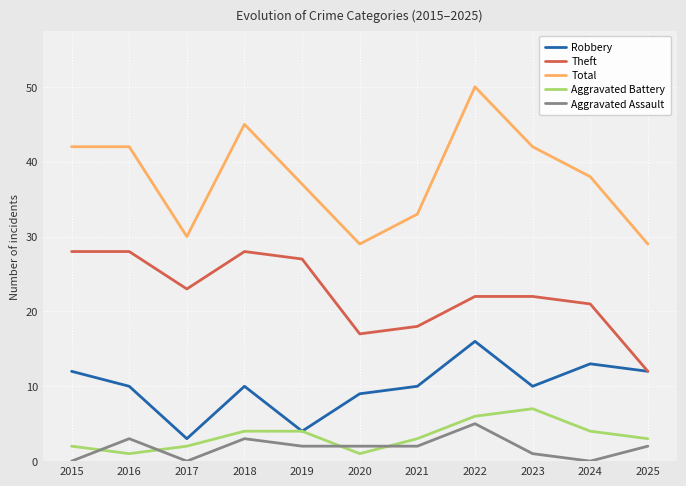

Reading left to right, what are all the values shown in this chart?

Robbery: 2015=12	2016=10	2017=3	2018=10	2019=4	2020=9	2021=10	2022=16	2023=10	2024=13	2025=12
Theft: 2015=28	2016=28	2017=23	2018=28	2019=27	2020=17	2021=18	2022=22	2023=22	2024=21	2025=12
Total: 2015=42	2016=42	2017=30	2018=45	2019=37	2020=29	2021=33	2022=50	2023=42	2024=38	2025=29
Aggravated Battery: 2015=2	2016=1	2017=2	2018=4	2019=4	2020=1	2021=3	2022=6	2023=7	2024=4	2025=3
Aggravated Assault: 2015=0	2016=3	2017=0	2018=3	2019=2	2020=2	2021=2	2022=5	2023=1	2024=0	2025=2